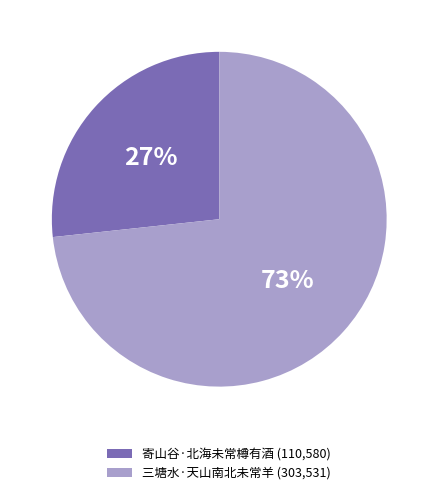

How many segments does this pie chart have?

2